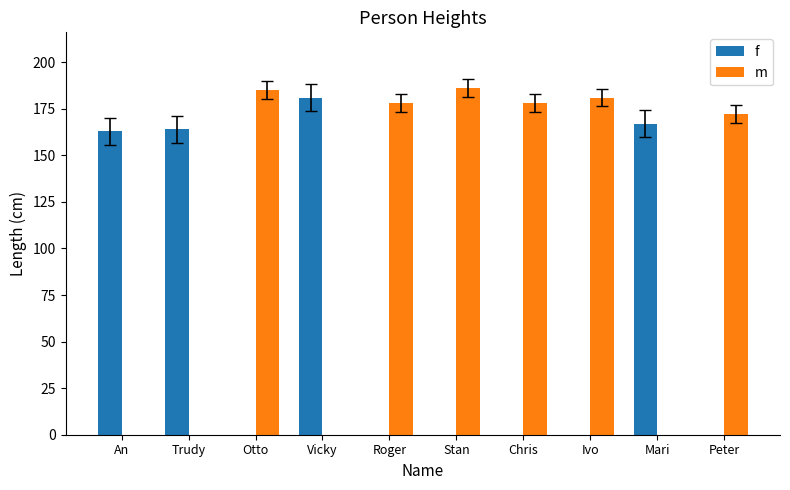

Reading left to right, what are all the values shown in this chart?

f: An=163	Trudy=164	Otto=0	Vicky=181	Roger=0	Stan=0	Chris=0	Ivo=0	Mari=167	Peter=0
m: An=0	Trudy=0	Otto=185	Vicky=0	Roger=178	Stan=186	Chris=178	Ivo=181	Mari=0	Peter=172